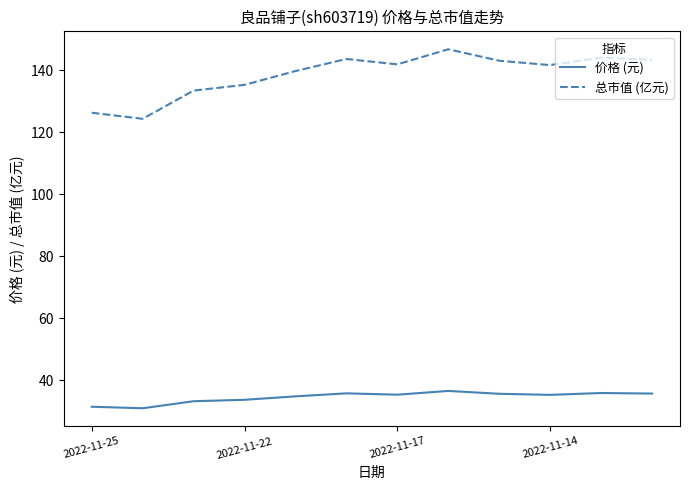

True or false: 价格 (元) and 总市值 (亿元) cross at least once.

False